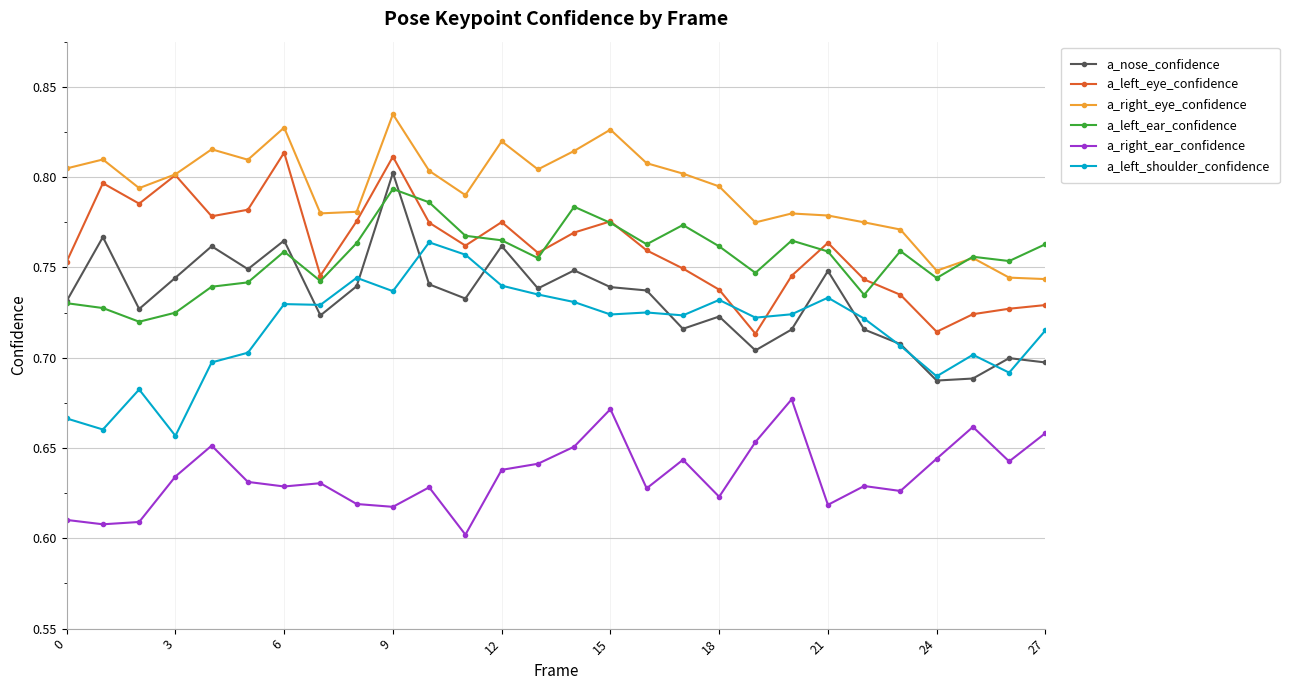

How many lines are shown in the chart?

6